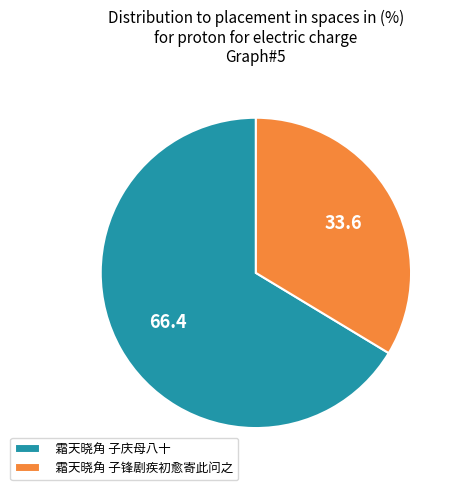

Count the number of slices in the pie.

2